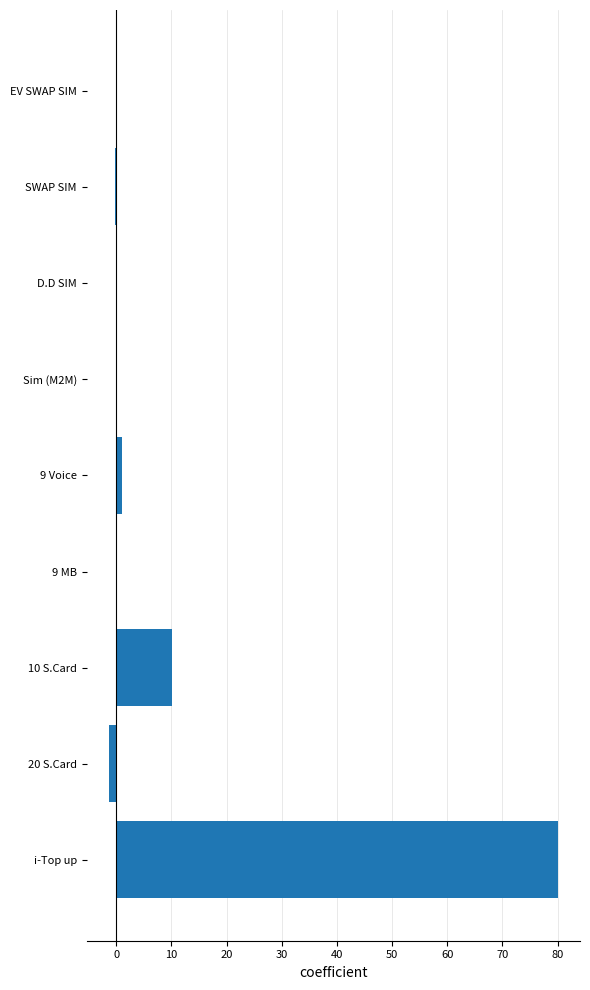

Which label corresponds to the largest value in the chart?

i-Top up